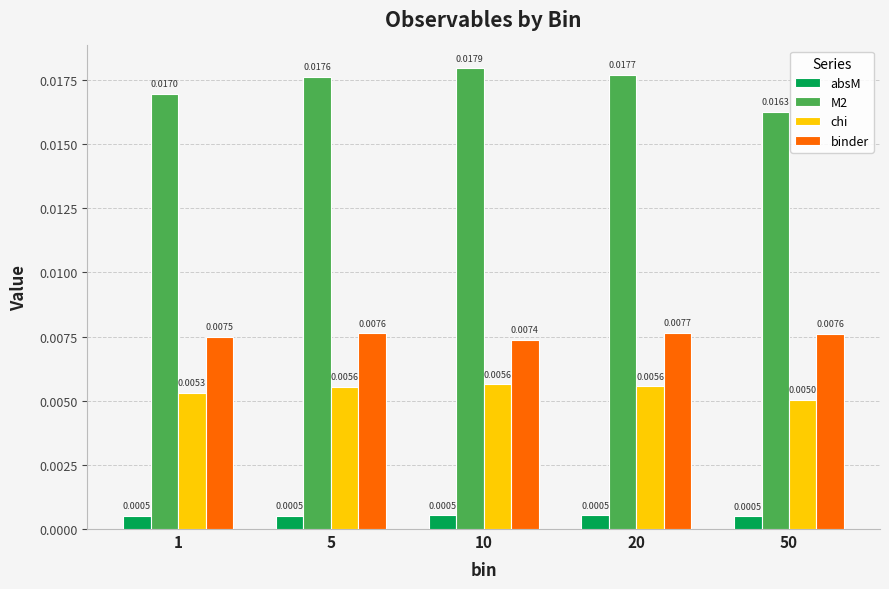

How many distinct data groups are displayed?

4